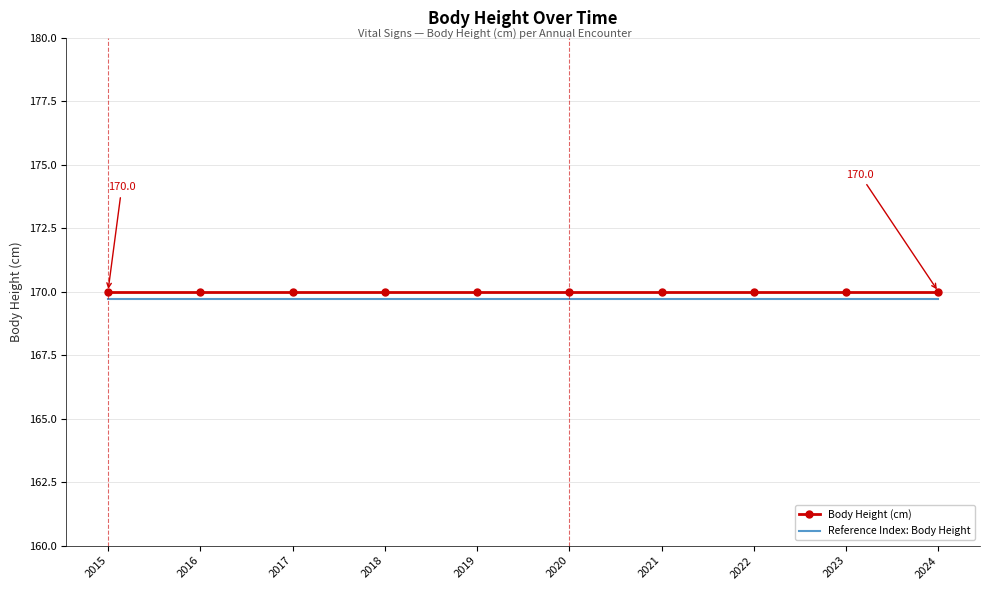

The value of Body Height (cm) at 2019 is 81.8. True or false?

False